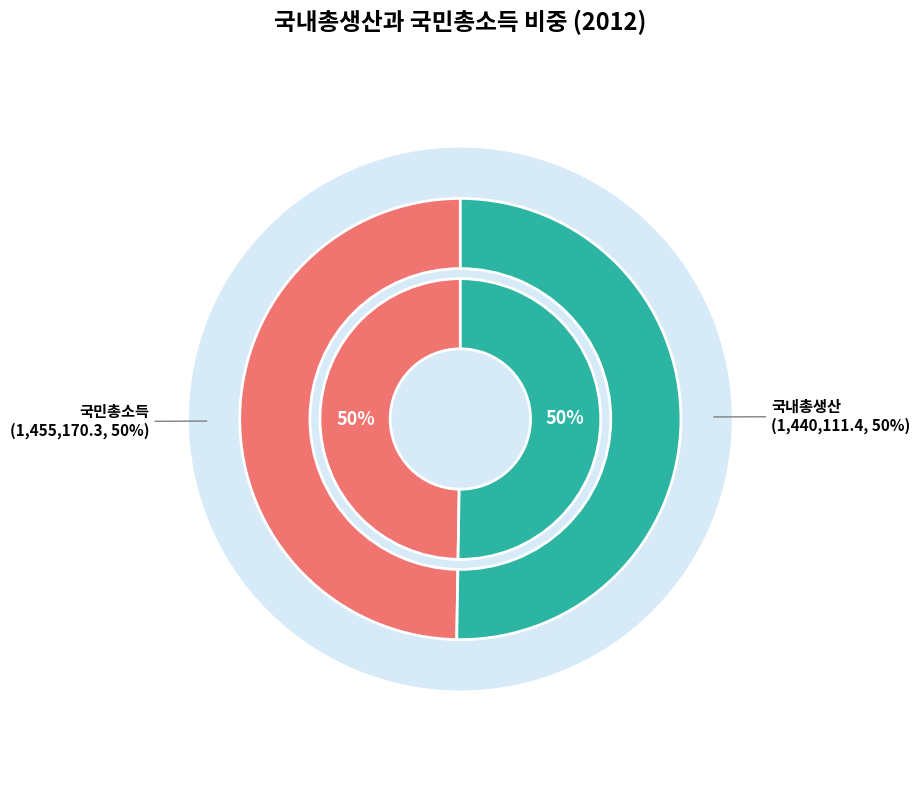

How many slices are in this pie chart?

2